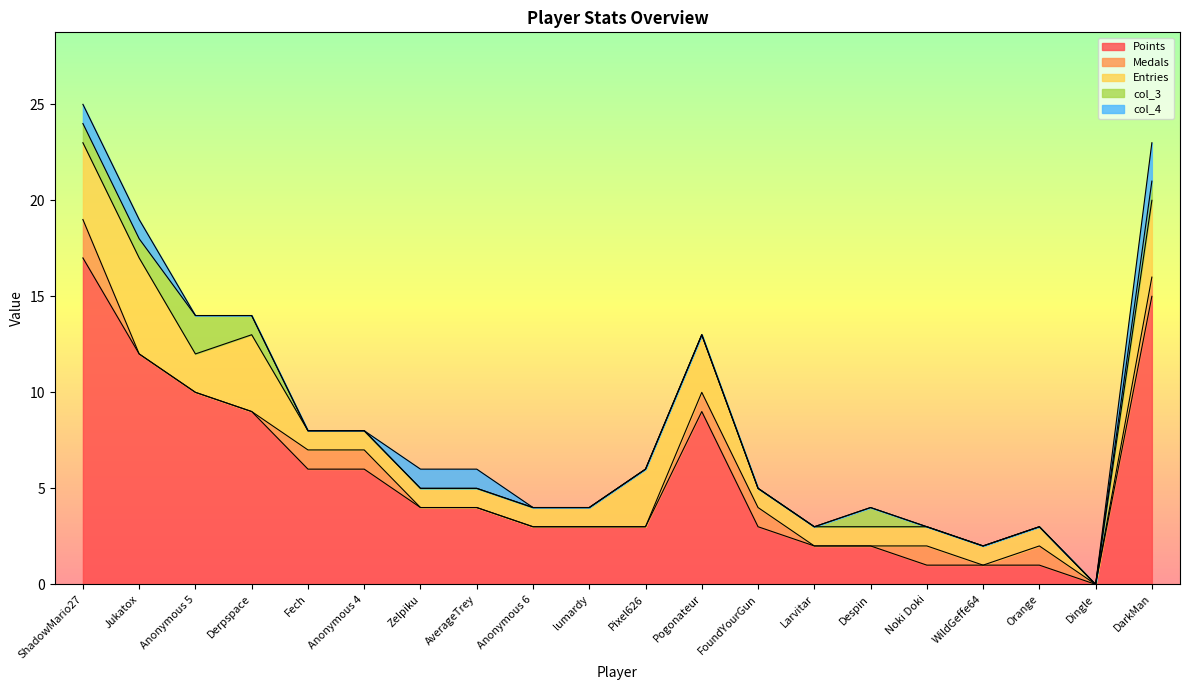

What is the sum of all Medals values?

9